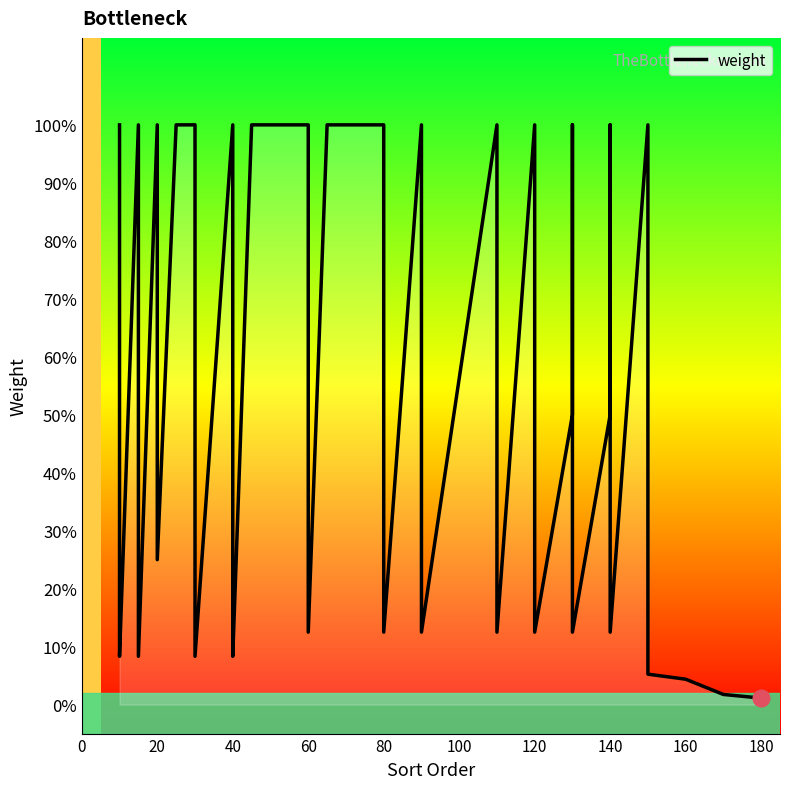

Does the chart display data point markers on the line(s)?

No